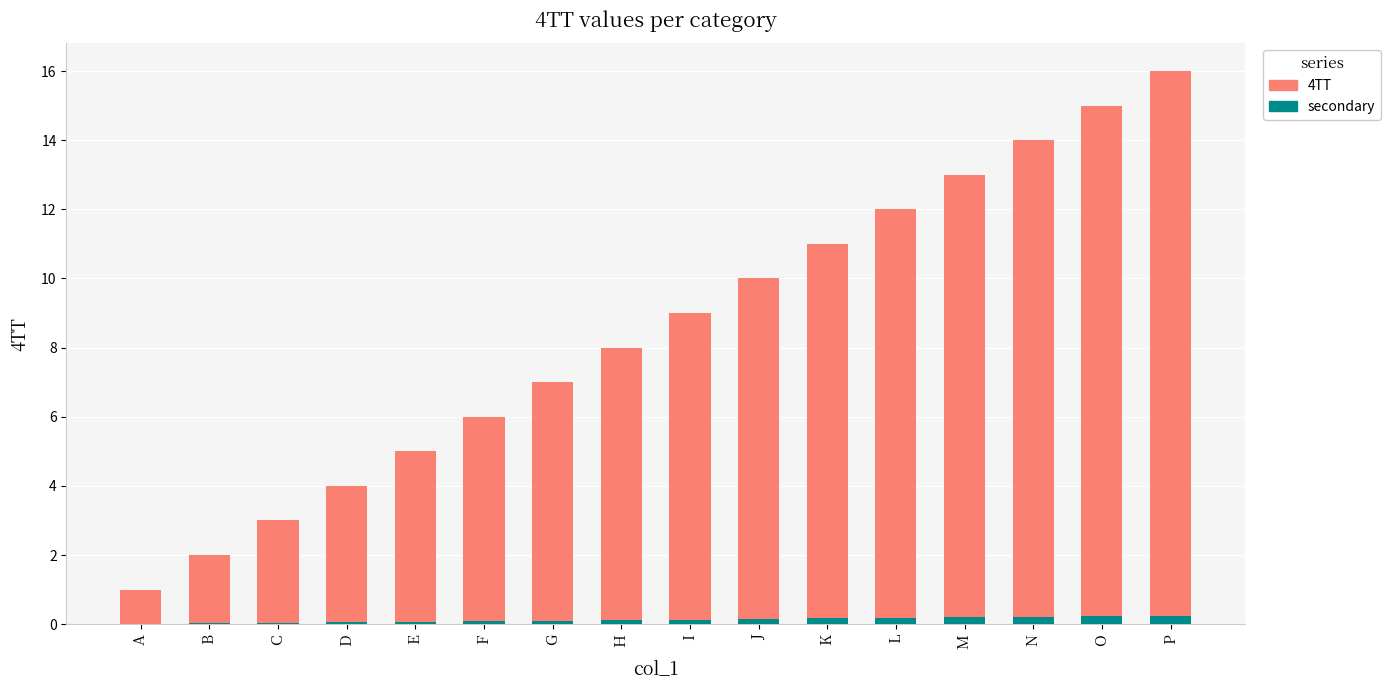

What are all the series names shown in the legend?

4TT, secondary